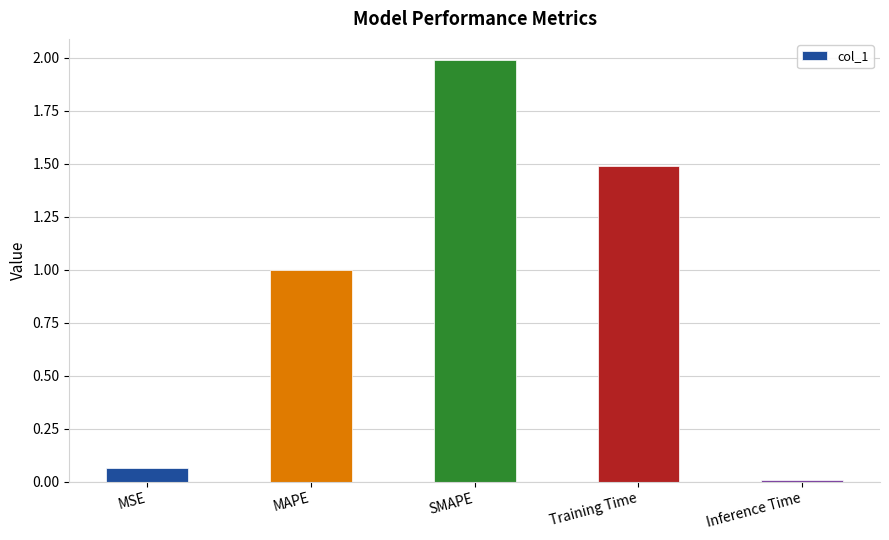

What is the difference between the maximum and minimum values?

2.0